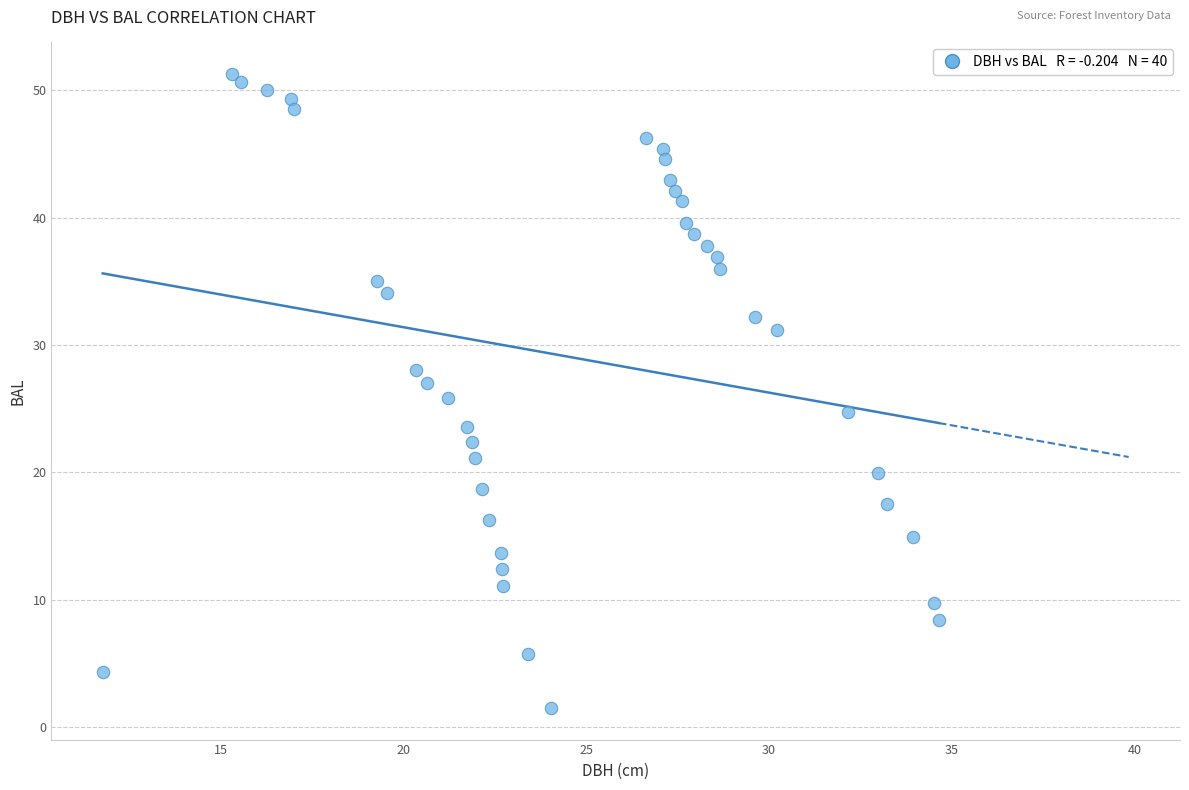

What is the range of Y values (max minus min)?

49.8